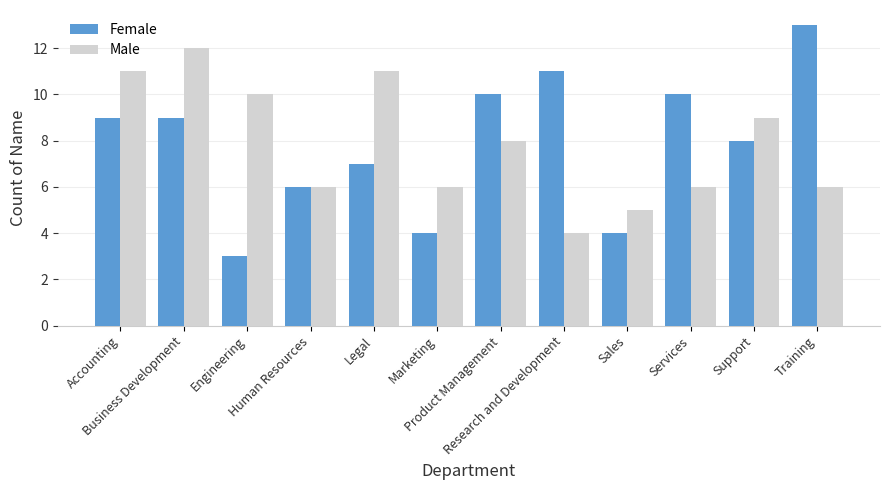

What is the difference between the second highest and minimum values in the Female series?

8